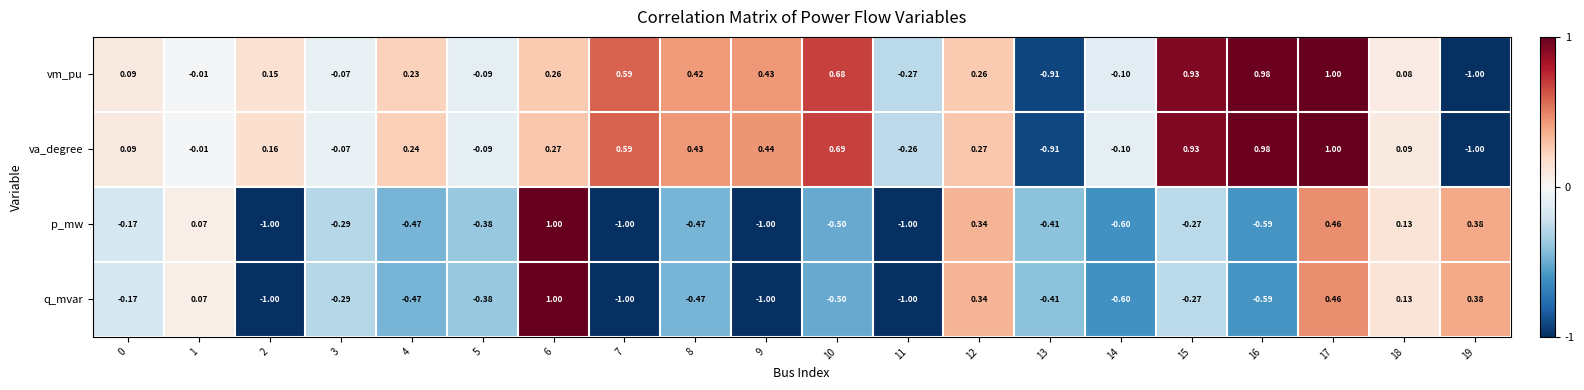

Which series has the largest total across all categories?

va_degree